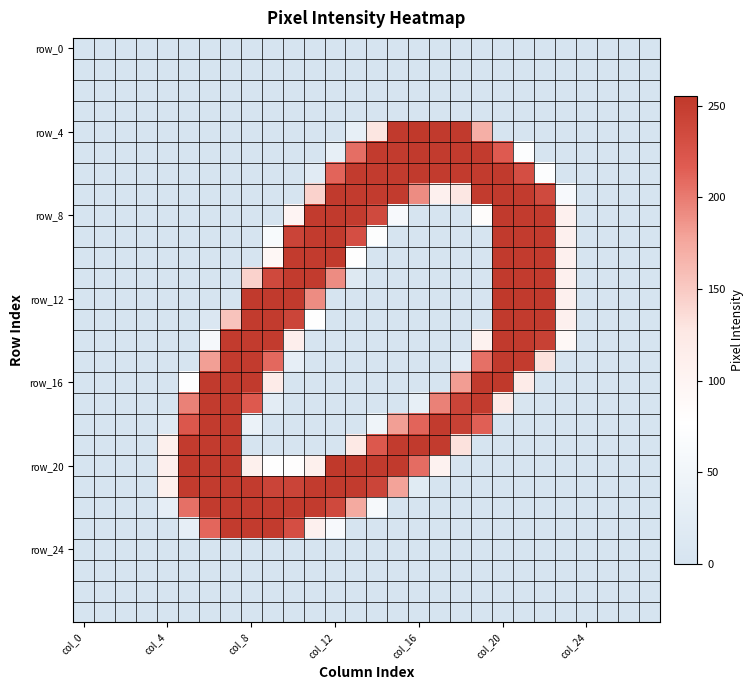

What is the greatest value displayed?

255